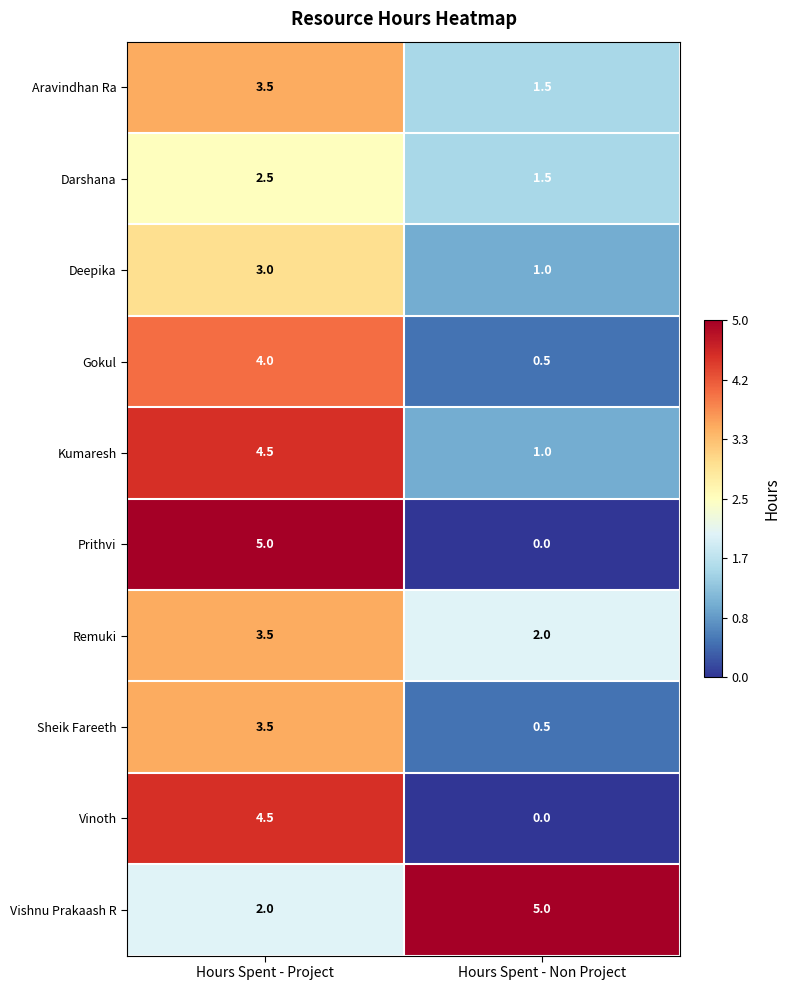

Reading left to right, list all the values displayed in this chart.

Aravindhan Ra: Hours Spent - Project=3.5	Hours Spent - Non Project=1.5
Darshana: Hours Spent - Project=2.5	Hours Spent - Non Project=1.5
Deepika: Hours Spent - Project=3.0	Hours Spent - Non Project=1.0
Gokul: Hours Spent - Project=4.0	Hours Spent - Non Project=0.5
Kumaresh: Hours Spent - Project=4.5	Hours Spent - Non Project=1.0
Prithvi: Hours Spent - Project=5.0	Hours Spent - Non Project=0.0
Remuki: Hours Spent - Project=3.5	Hours Spent - Non Project=2.0
Sheik Fareeth: Hours Spent - Project=3.5	Hours Spent - Non Project=0.5
Vinoth: Hours Spent - Project=4.5	Hours Spent - Non Project=0.0
Vishnu Prakaash R: Hours Spent - Project=2.0	Hours Spent - Non Project=5.0